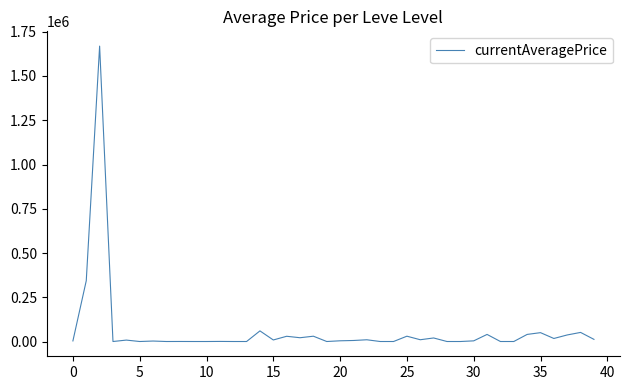

What is the greatest value displayed?

1668880.9